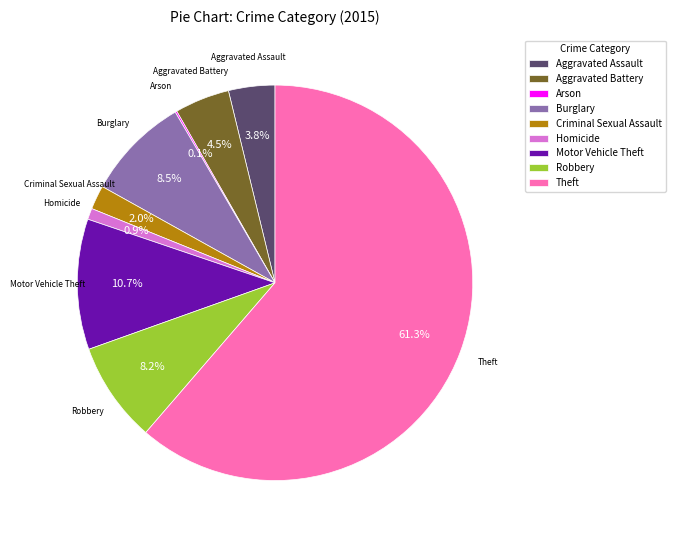

Does Theft account for over 50% of the chart?

Yes